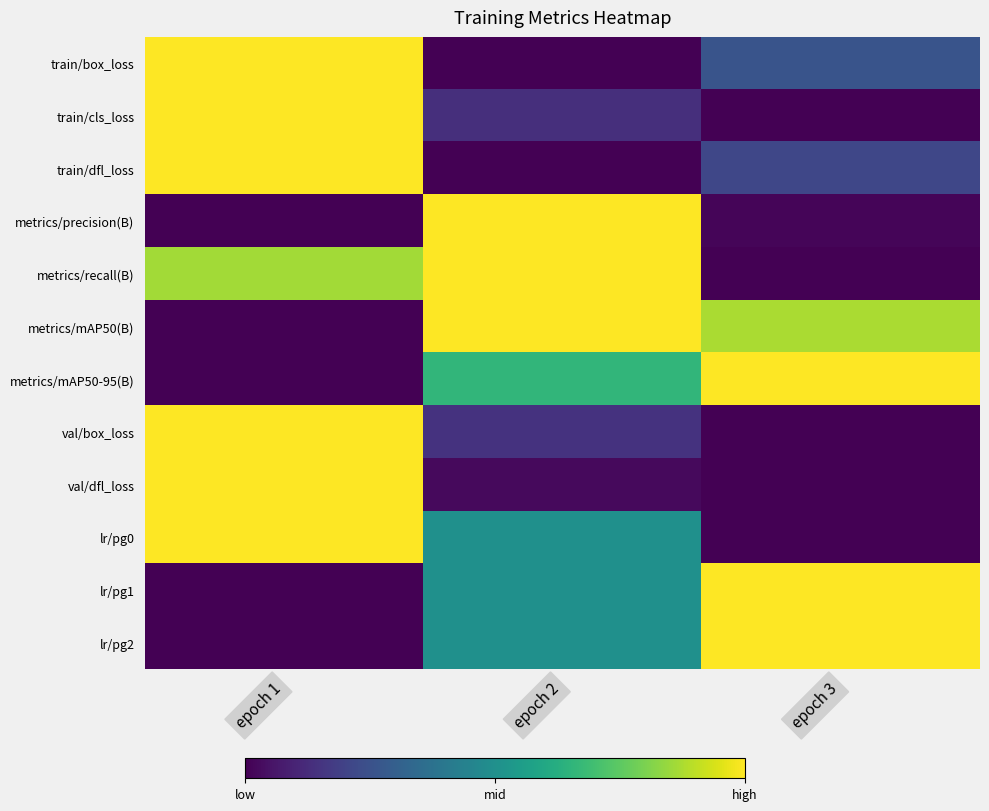

At which category does the chart reach its peak across all series?

epoch 1